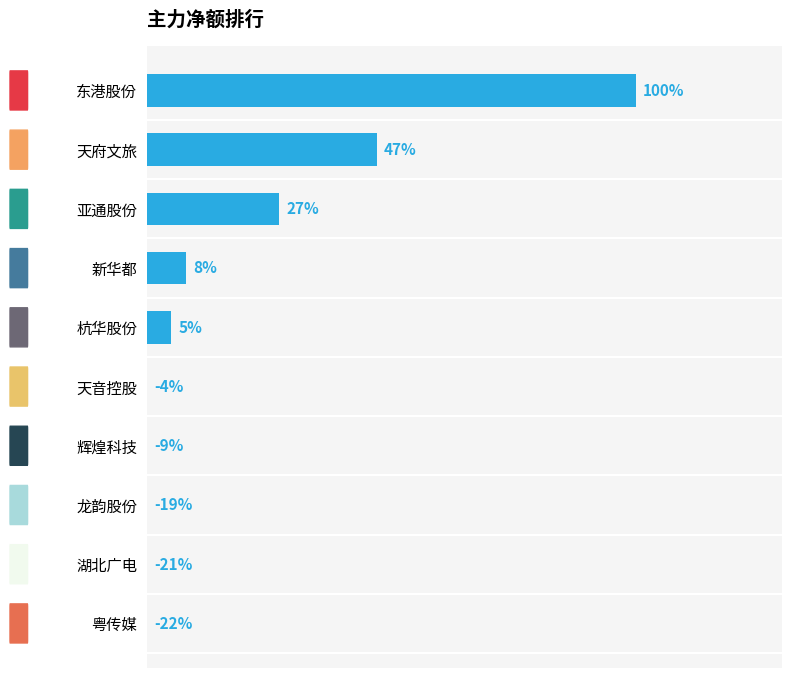

Between 天府文旅 and 天音控股, which is larger?

天府文旅